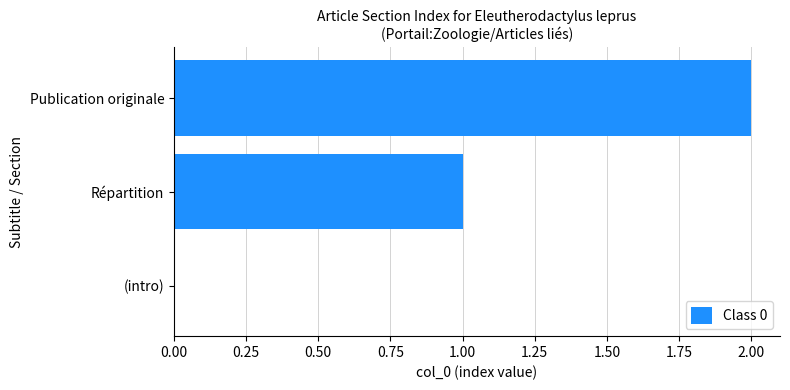

Between Répartition and (intro), which is larger?

Répartition